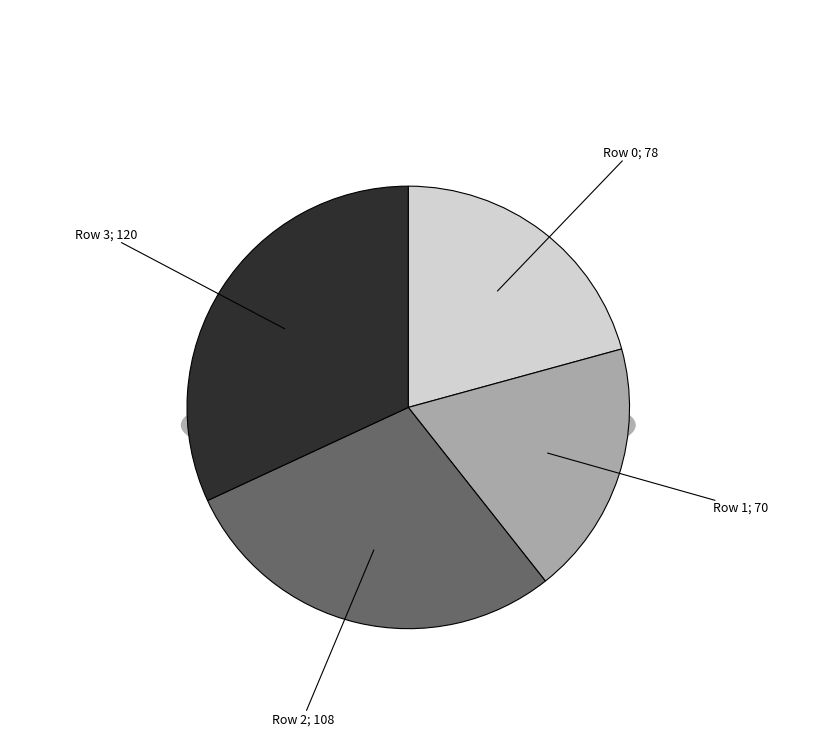

To the nearest percent, what is the average slice percentage?

25%